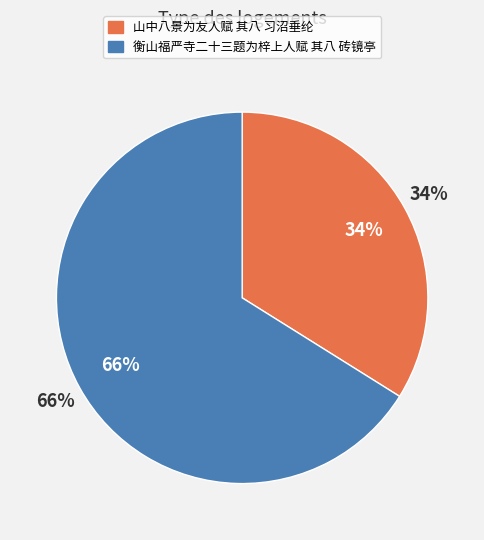

To the nearest percent, what portion does 衡山福严寺二十三题为梓上人赋 其八 砖镜亭 represent?

66%